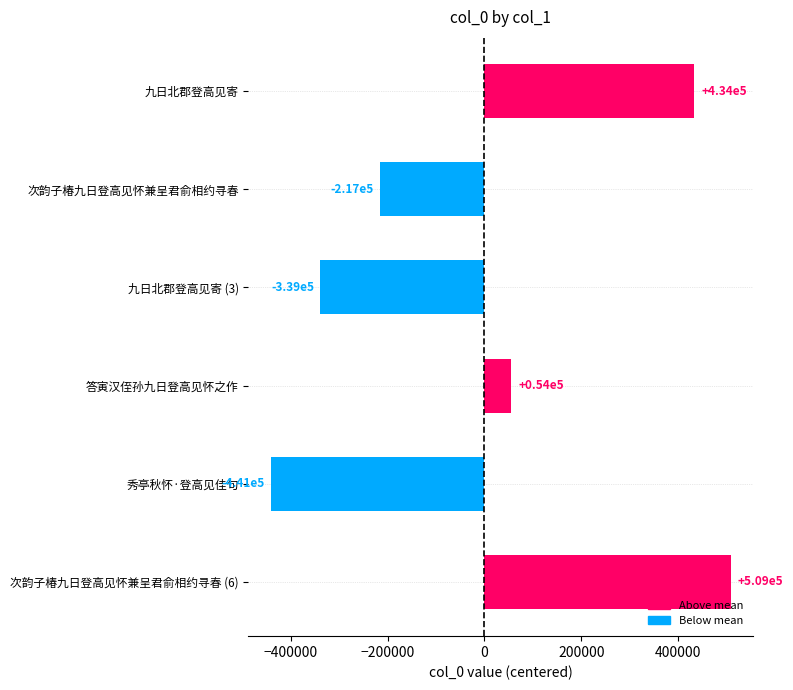

What is the difference between the values at 次韵子椿九日登高见怀兼呈君俞相约寻春 and 次韵子椿九日登高见怀兼呈君俞相约寻春 (6)?

725575